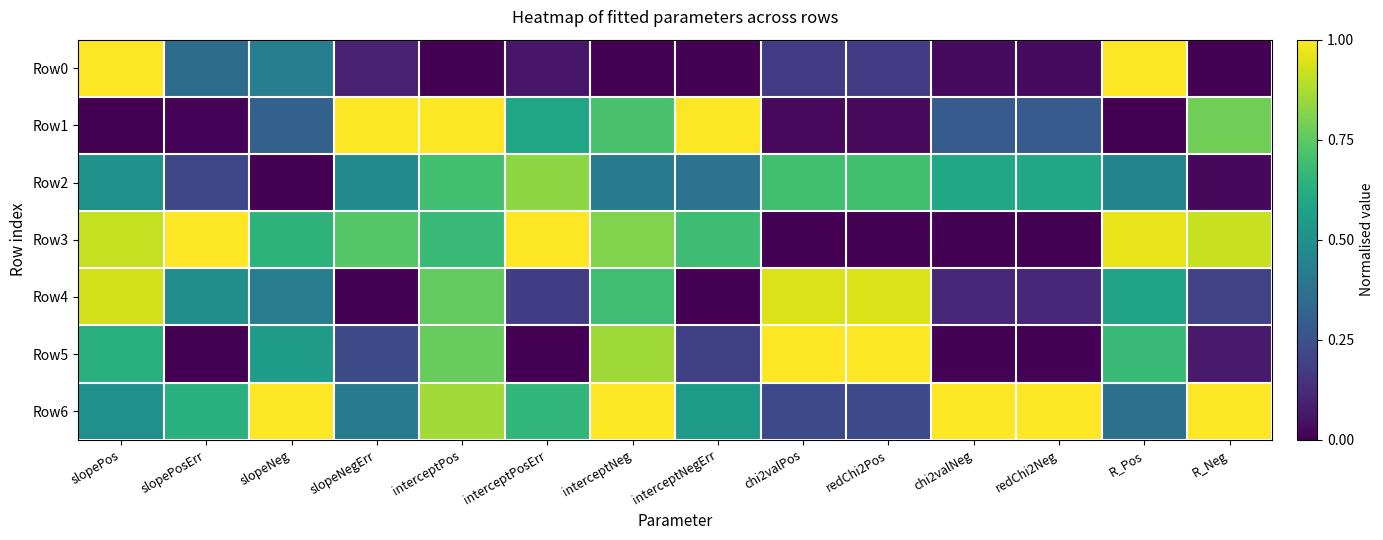

What is the difference between the highest and lowest values at chi2valPos?

1.0